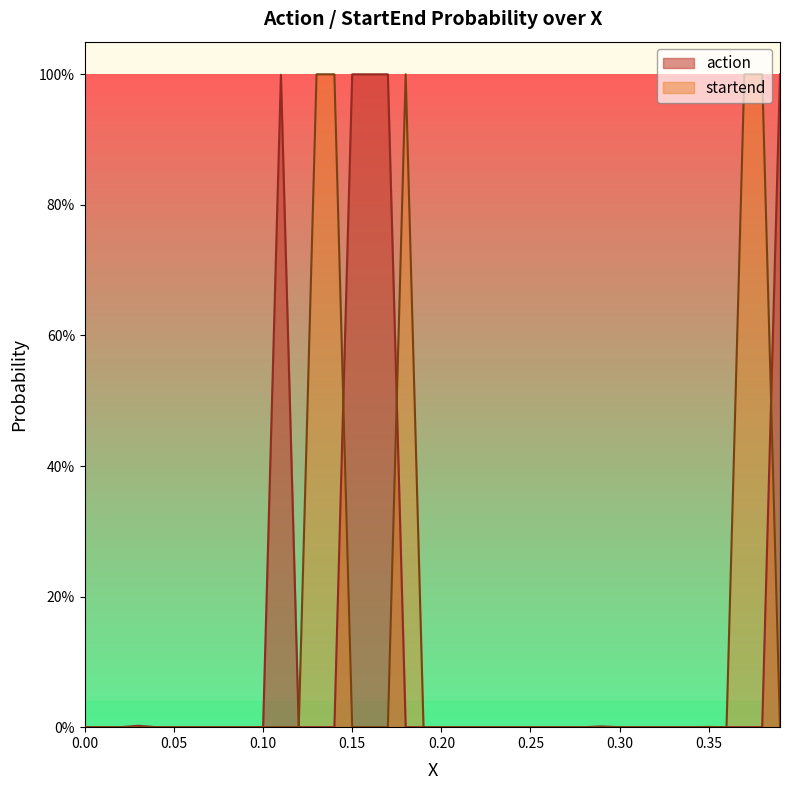

Reading left to right, what are all the values shown in this chart?

action: 0.0	0.0	0.0	0.0	0.0	0.0	0.0	0.0	0.0	0.0	0.0	1.0	0.0	0.0	0.0	1.0	1.0	1.0	0.0	0.0	0.0	0.0	0.0	0.0	0.0	0.0	0.0	0.0	0.0	0.0	0.0	0.0	0.0	0.0	0.0	0.0	0.0	0.0	0.0	1.0
startend: 0.0	0.0	0.0	0.0	0.0	0.0	0.0	0.0	0.0	0.0	0.0	0.0	0.0	1.0	1.0	0.0	0.0	0.0	1.0	0.0	0.0	0.0	0.0	0.0	0.0	0.0	0.0	0.0	0.0	0.0	0.0	0.0	0.0	0.0	0.0	0.0	0.0	1.0	1.0	0.0